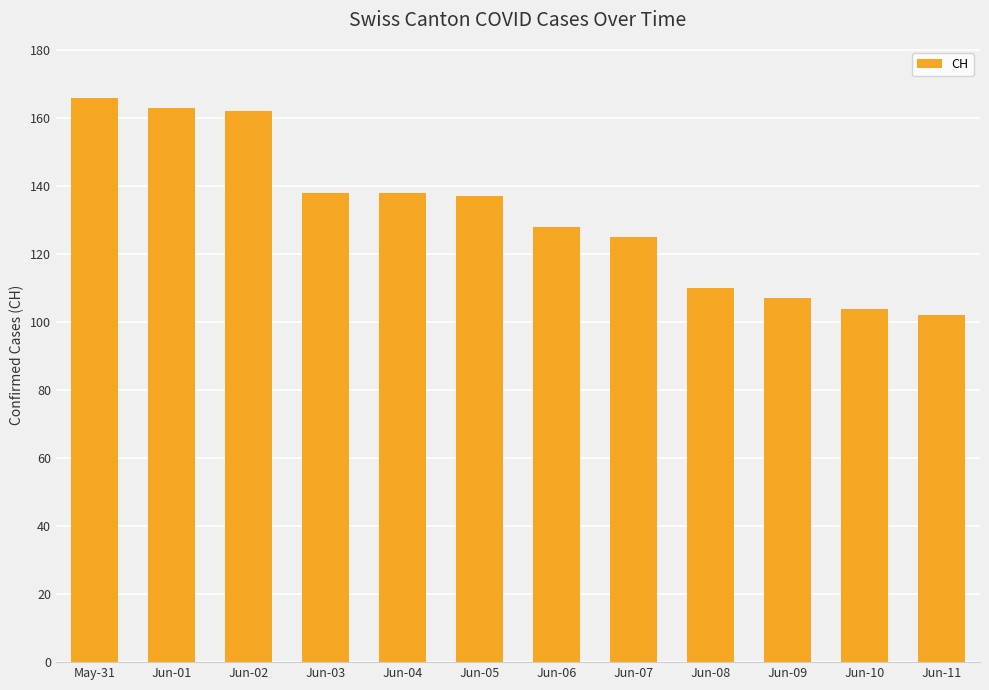

Are the bars grouped side by side (vs. stacked)?

No